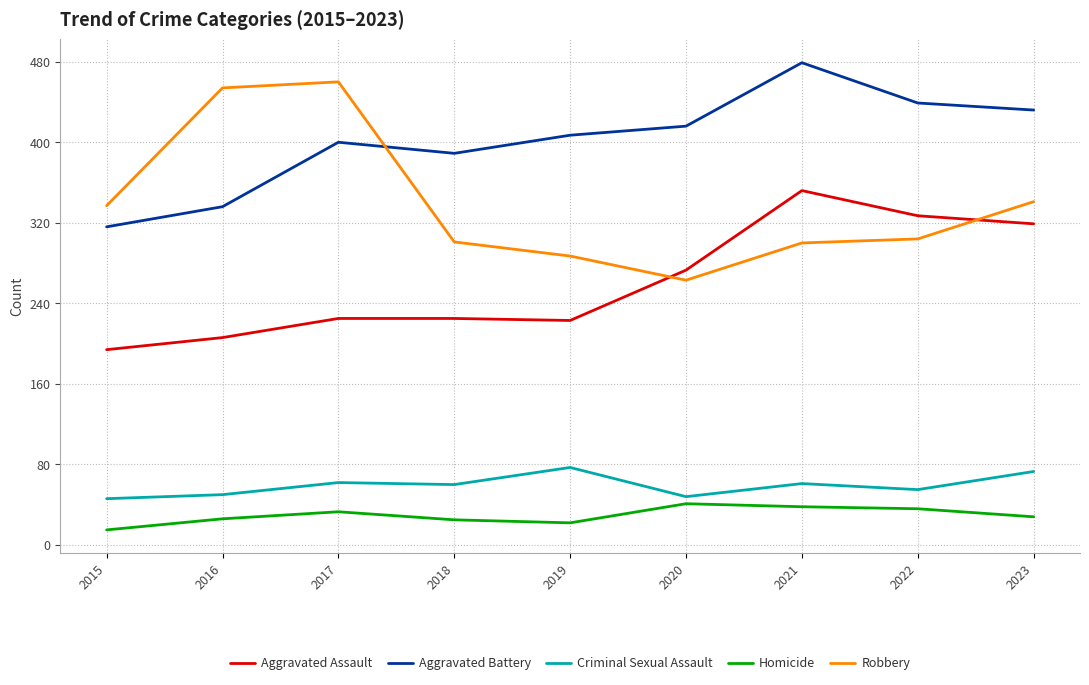

Is the value of Aggravated Battery at 2019 greater than the value of Robbery at 2020?

Yes